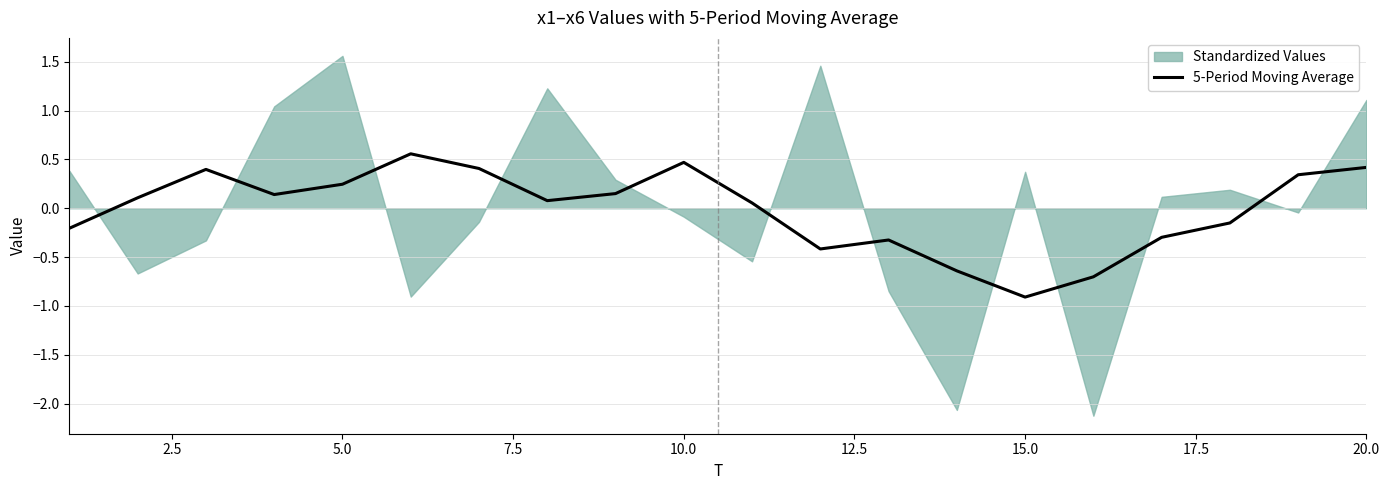

The 5-Period Moving Average series shows 0.4 at 20.0. True or false?

True